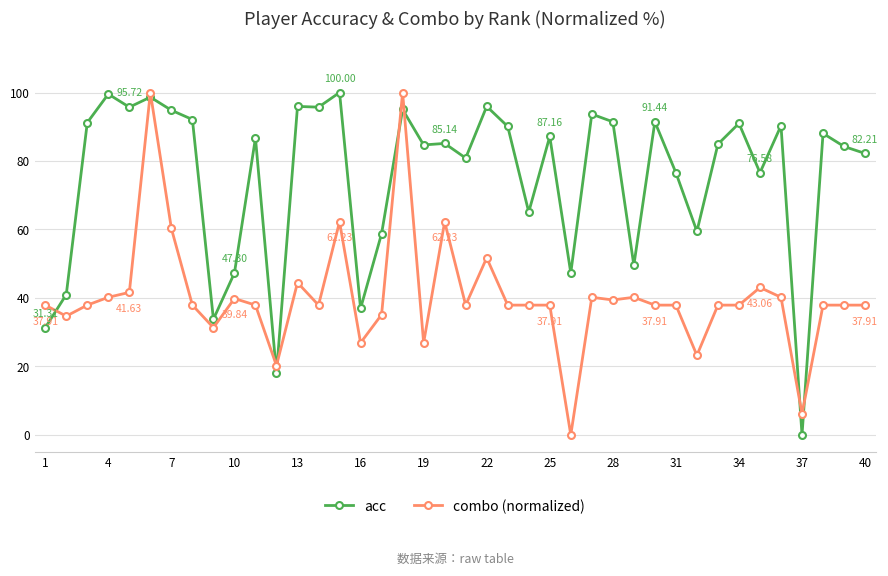

Which series has the largest total across all categories?

acc